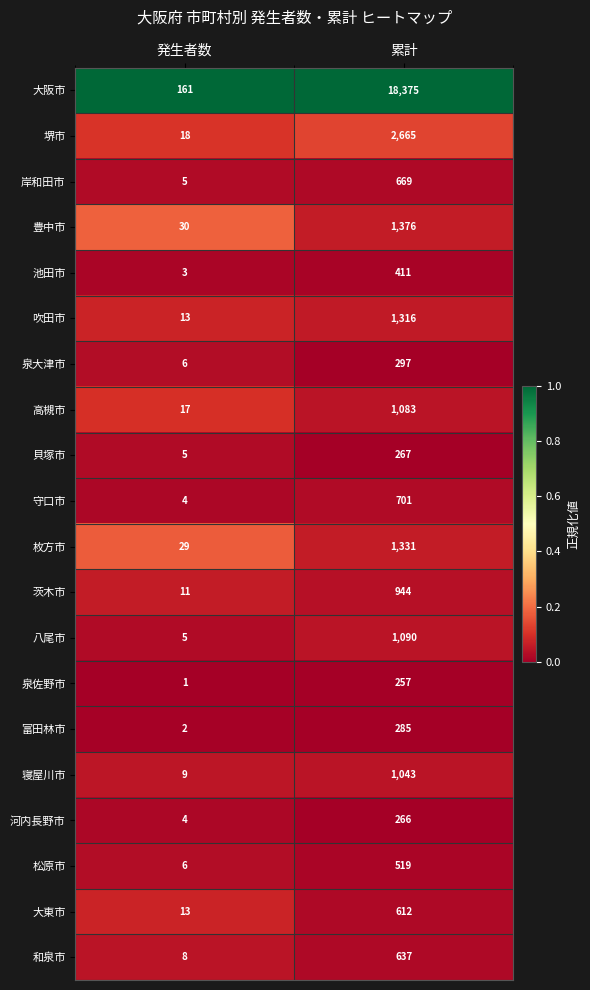

Read the 泉大津市 value at 累計, to the nearest 10.

300